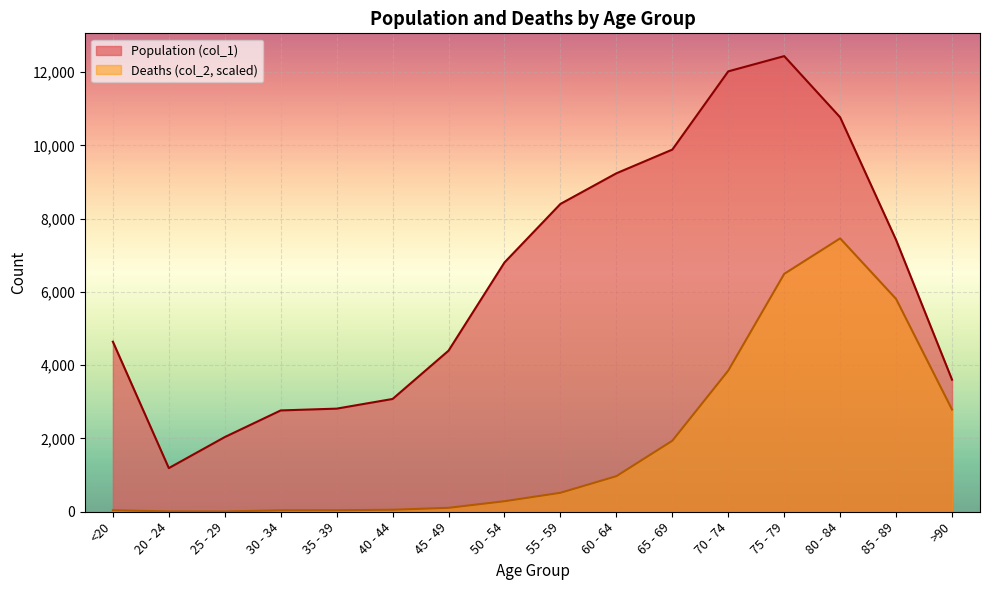

True or false: Deaths (col_2) and Population (col_1) cross at least once.

False